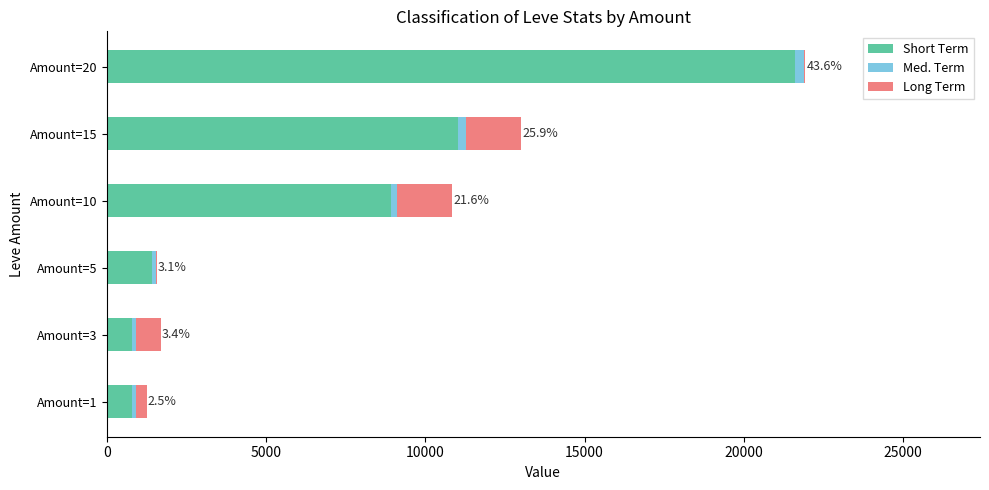

At which category is the sum across all series the highest?

Amount=20